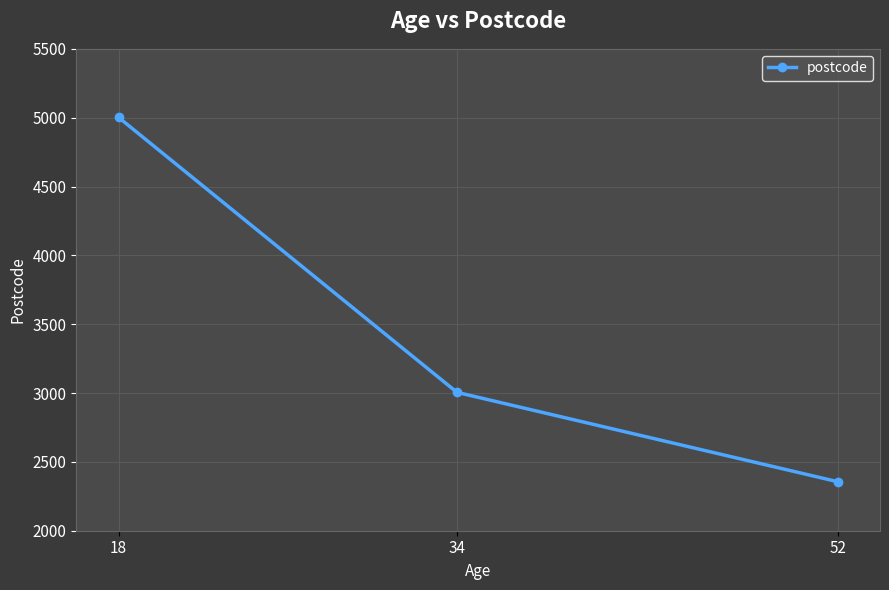

What is the value of the 3rd point from the left?

2356